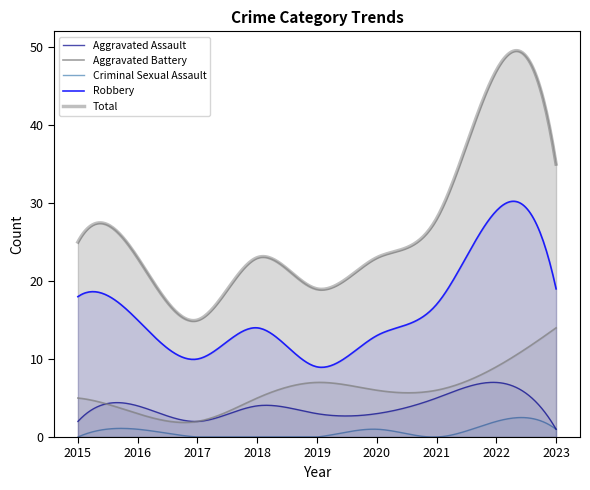

Rank the series by their maximum value, from lowest to highest.

Criminal Sexual Assault, Aggravated Assault, Aggravated Battery, Robbery, Total